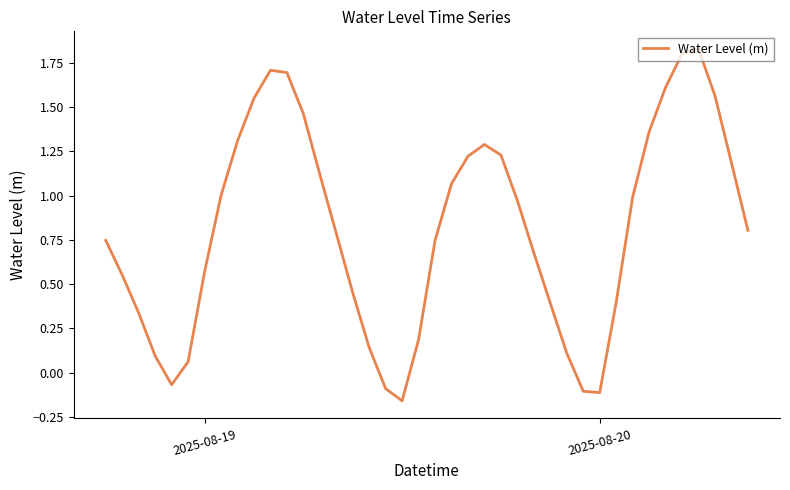

What is the difference between the maximum and second lowest values?

1.9